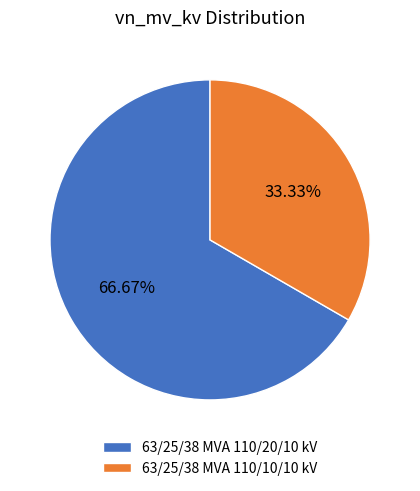

Rank the categories by value from highest to lowest.

63/25/38 MVA 110/20/10 kV, 63/25/38 MVA 110/10/10 kV